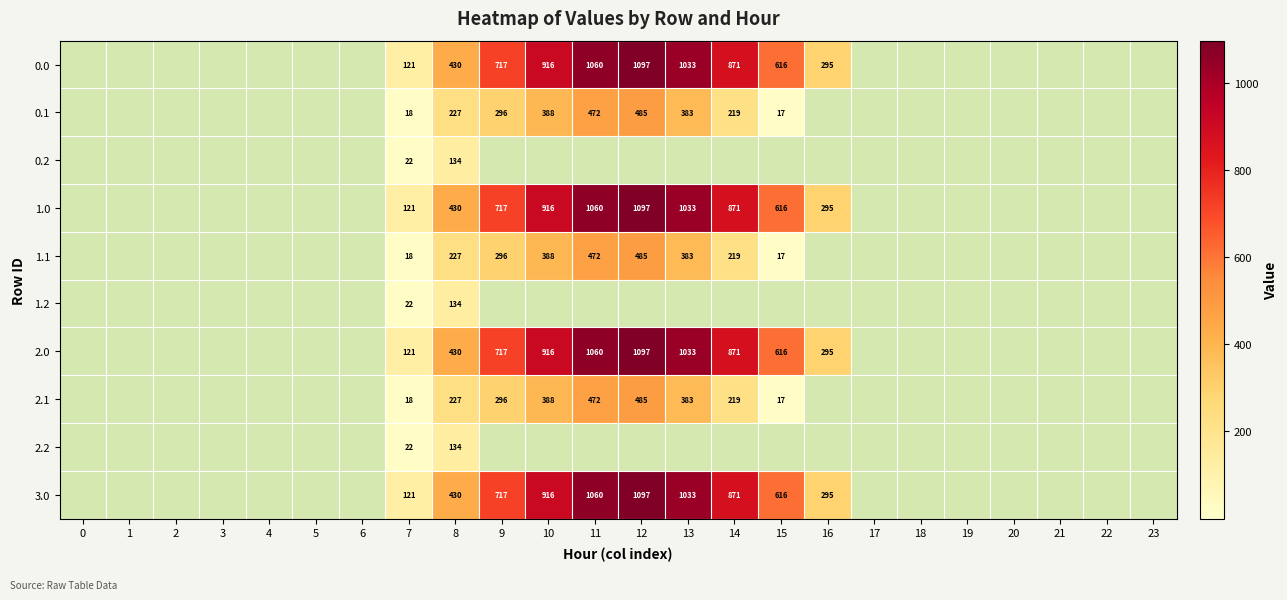

What is the difference between the 0.1 values at 9 and 11?

176